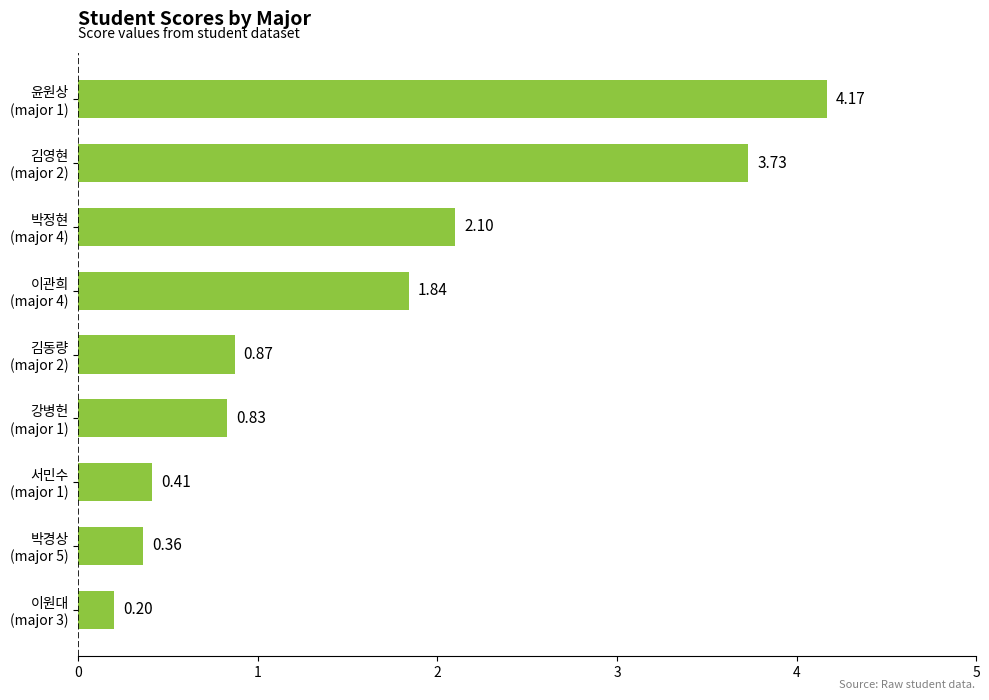

Does the chart contain stacked bars?

No